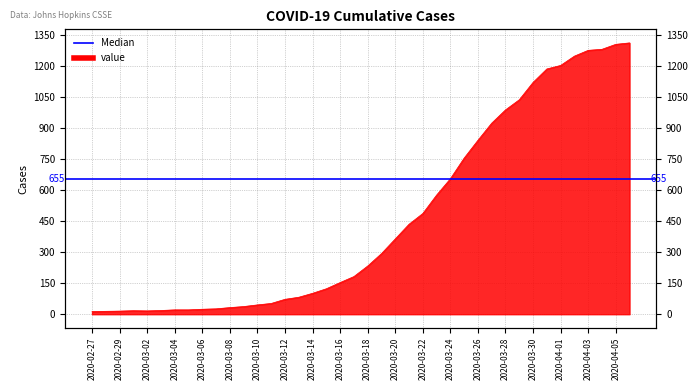

Reading left to right, extract all data points from this chart.

2020-02-27=13	2020-02-28=14	2020-02-29=15	2020-03-01=17	2020-03-02=16	2020-03-03=18	2020-03-04=21	2020-03-05=21	2020-03-06=24	2020-03-07=26	2020-03-08=32	2020-03-09=37	2020-03-10=45	2020-03-11=52	2020-03-12=72	2020-03-13=82	2020-03-14=101	2020-03-15=123	2020-03-16=153	2020-03-17=182	2020-03-18=233	2020-03-19=293	2020-03-20=364	2020-03-21=435	2020-03-22=487	2020-03-23=576	2020-03-24=655	2020-03-25=755	2020-03-26=841	2020-03-27=924	2020-03-28=988	2020-03-29=1037	2020-03-30=1121	2020-03-31=1186	2020-04-01=1203	2020-04-02=1248	2020-04-03=1276	2020-04-04=1281	2020-04-05=1305	2020-04-06=1312